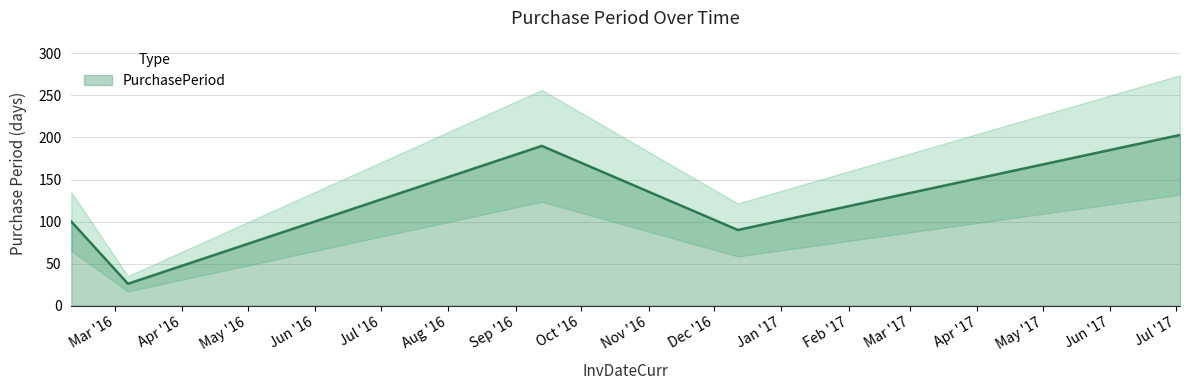

What is the difference between the values at 2016-09-13 and 2017-07-03?

13